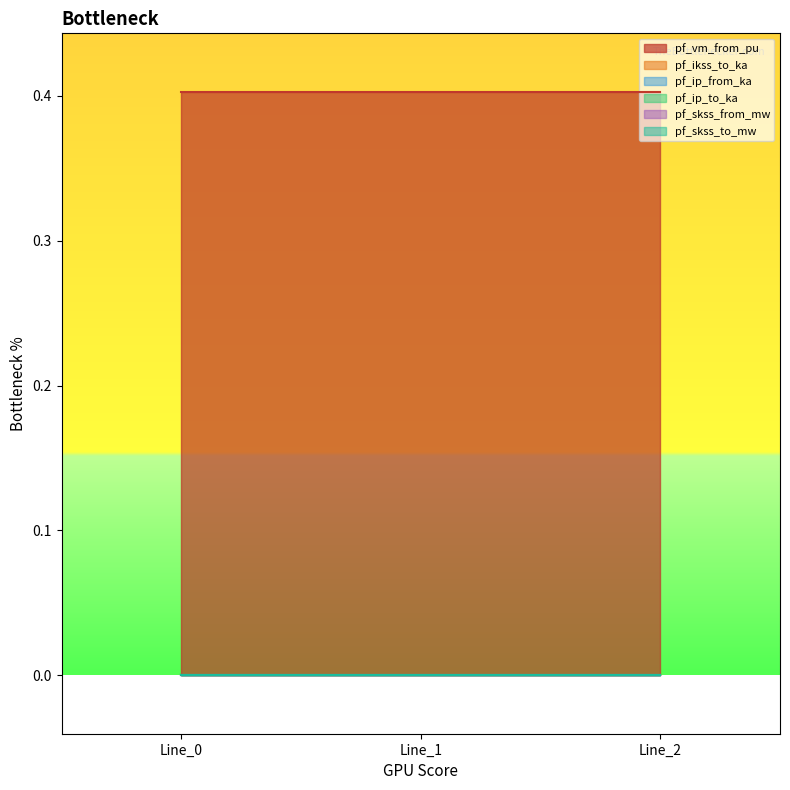

What is the total value across all series at Line_2?

0.4